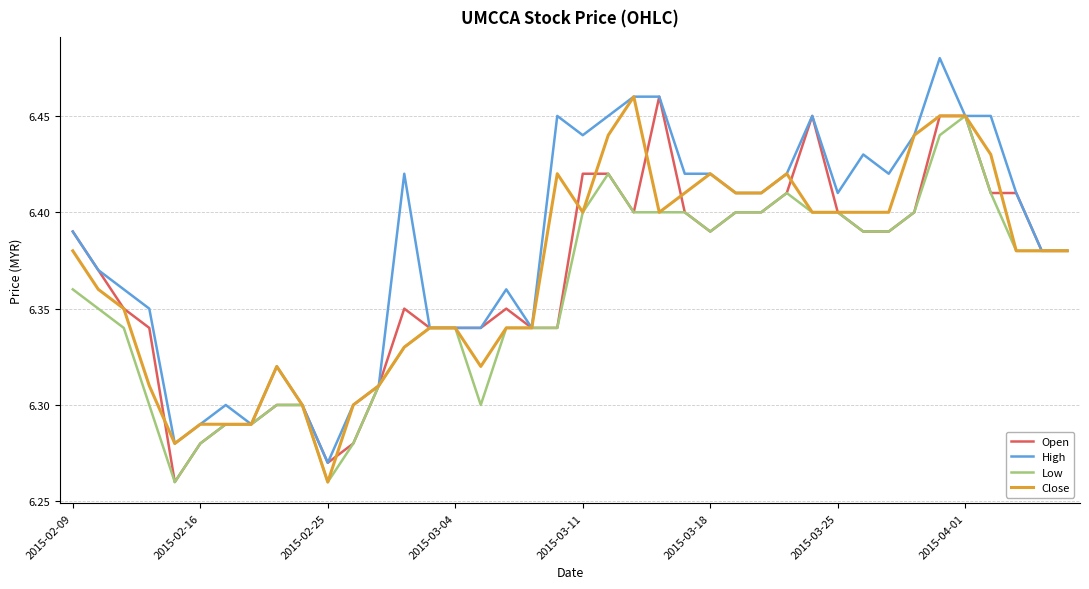

Which series has the largest total across all categories?

High